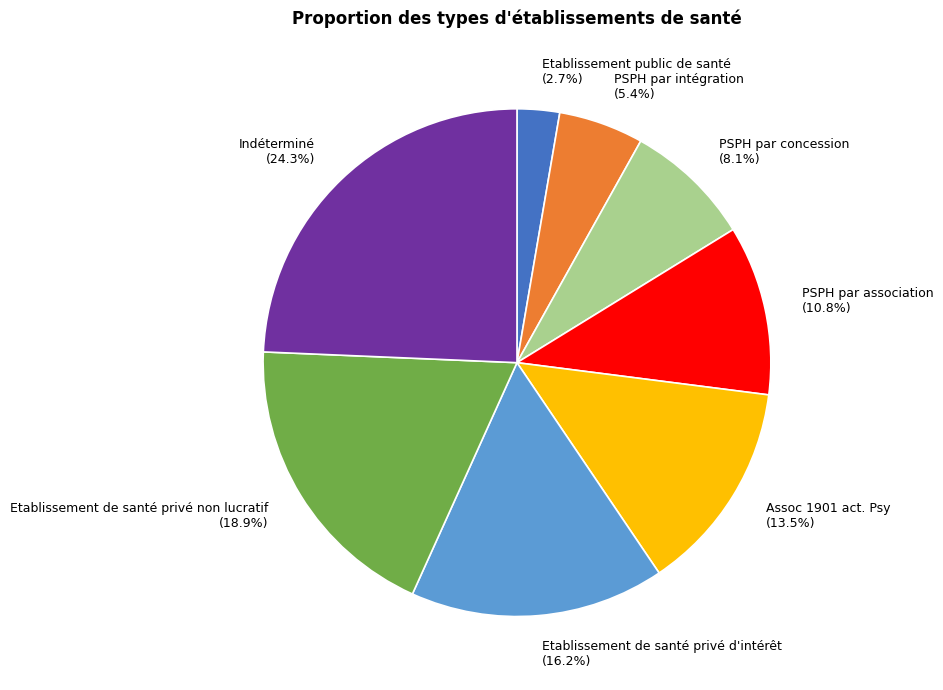

What is the largest slice in the pie chart?

Indéterminé